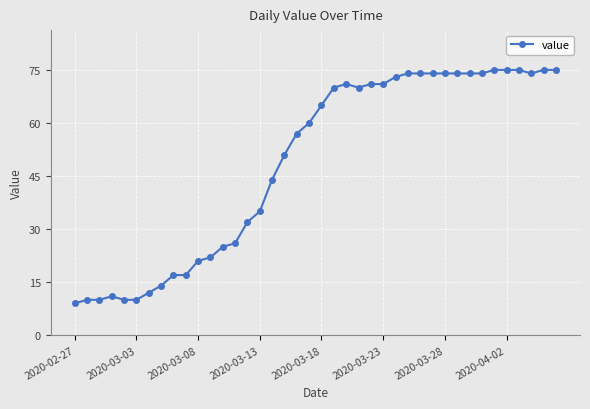

What is the maximum value shown in the chart?

75